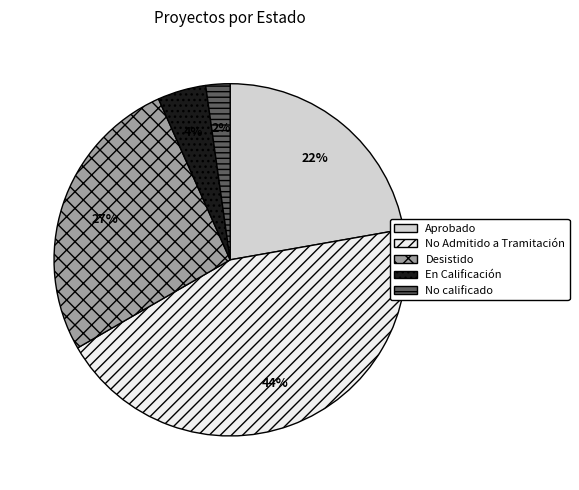

Is No calificado the majority of the pie?

No